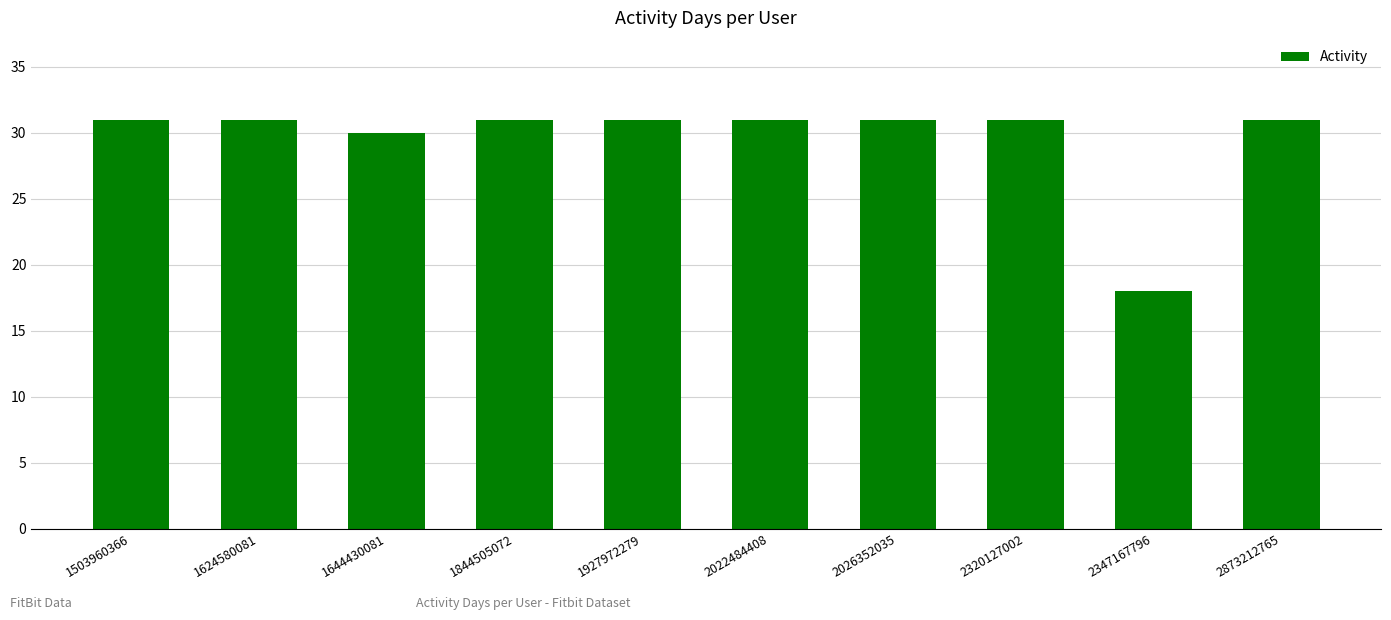

How many data points does each series have?

10